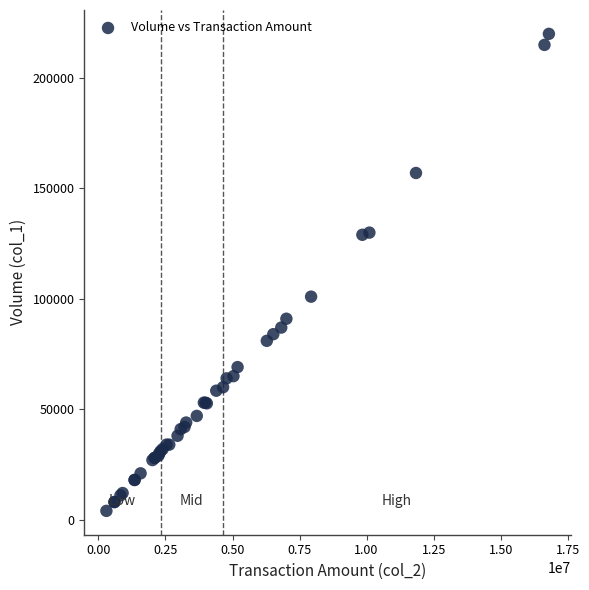

What Y value in the scatter plot is closest to 112000?

101000